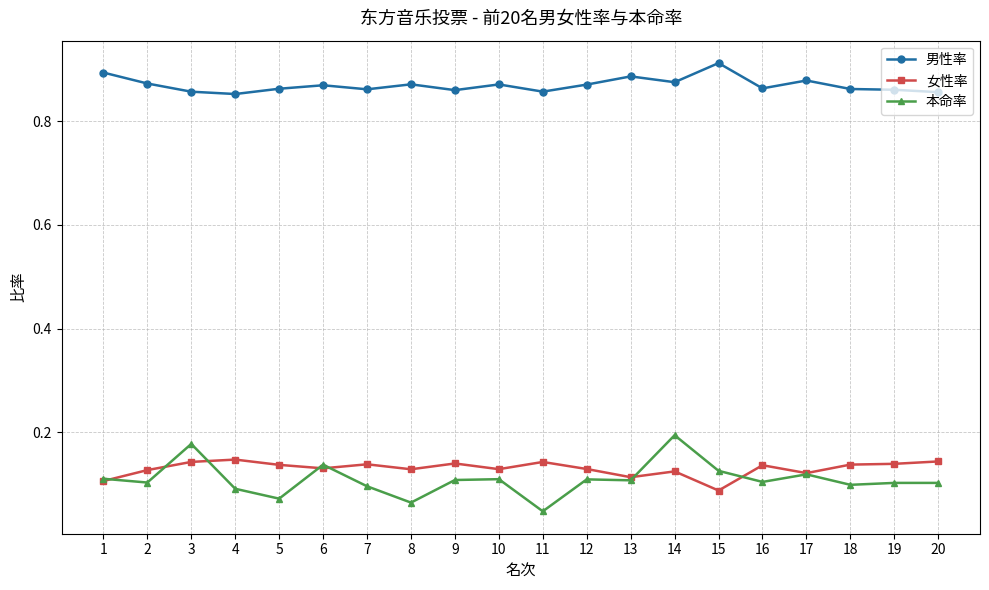

Which series has the widest spread of values?

本命率